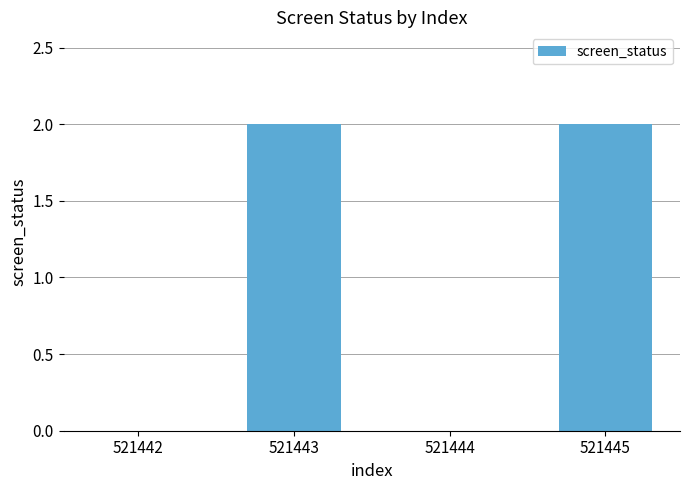

Approximately how many times larger is the value at 521443 compared to 521445?

1.0